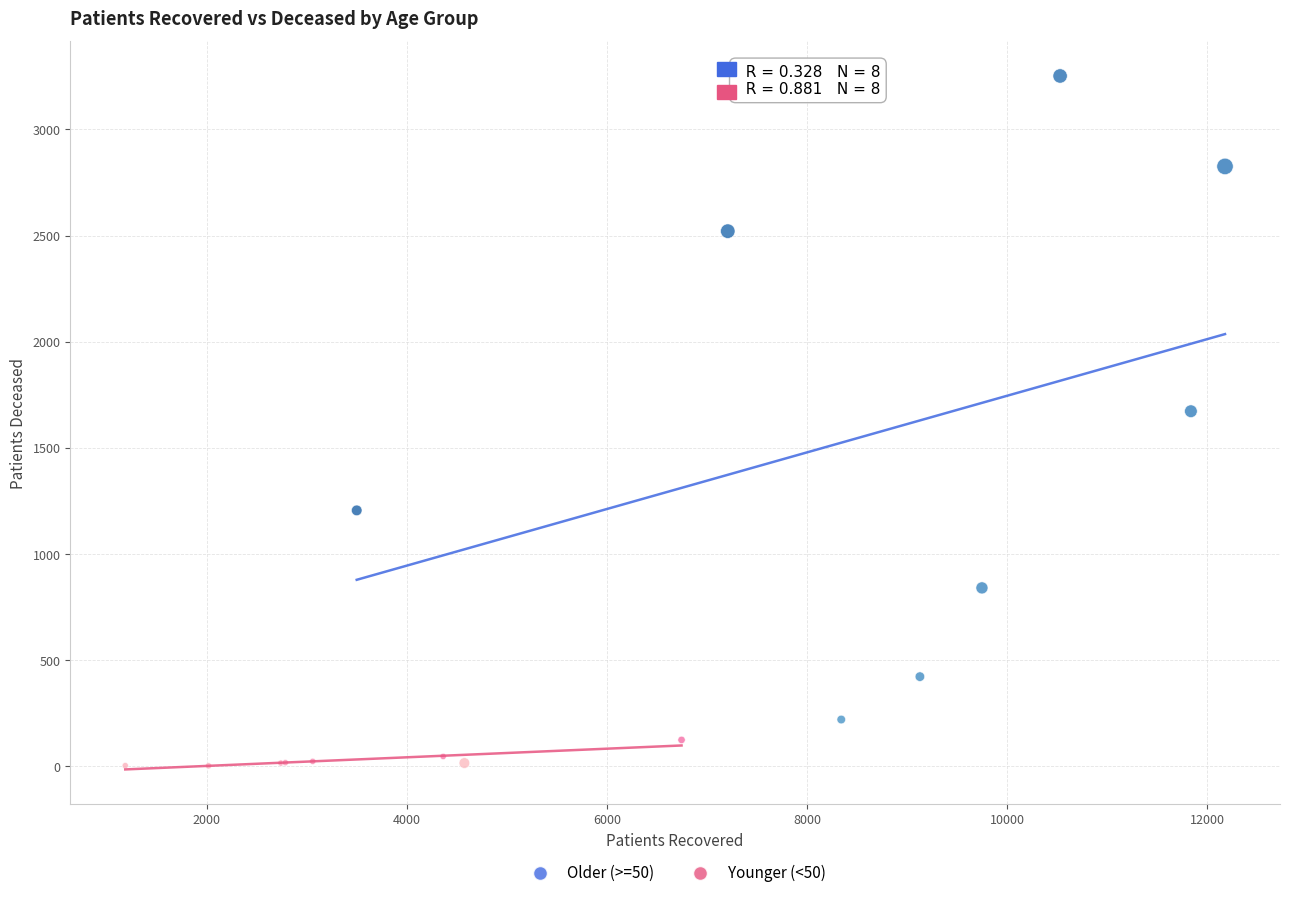

Which series contains the highest Y value?

Older (>=50)